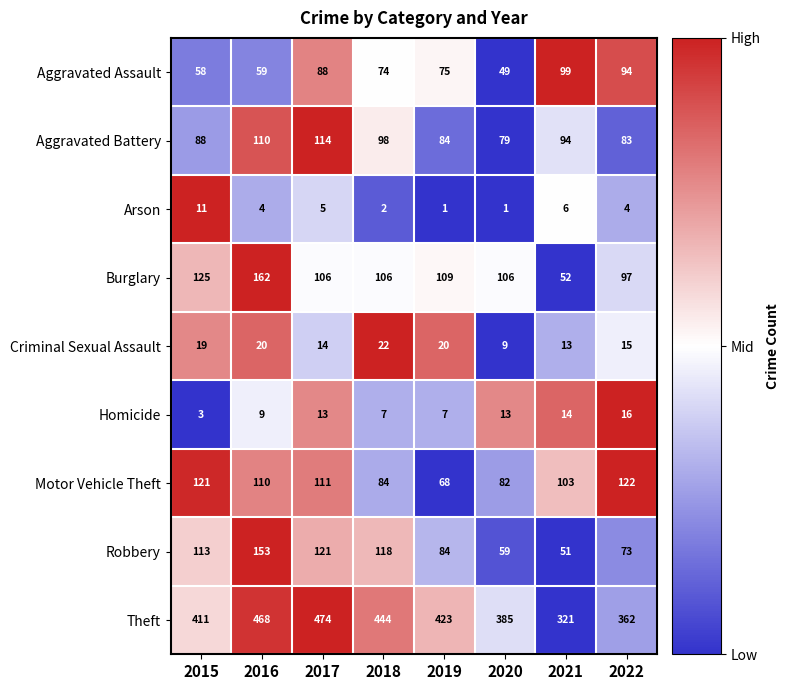

True or false: Aggravated Assault has a value of 87 at 2020.

False